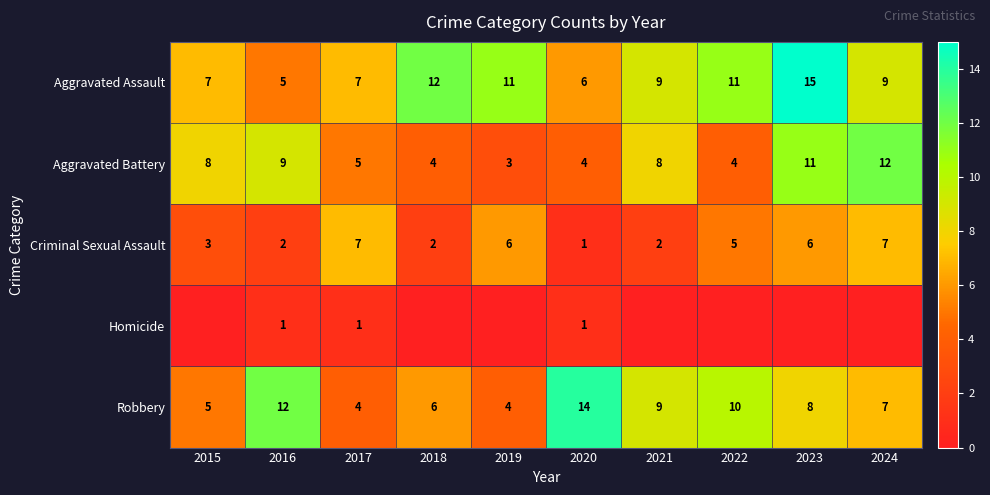

Where does the Criminal Sexual Assault series first go above 5?

2017